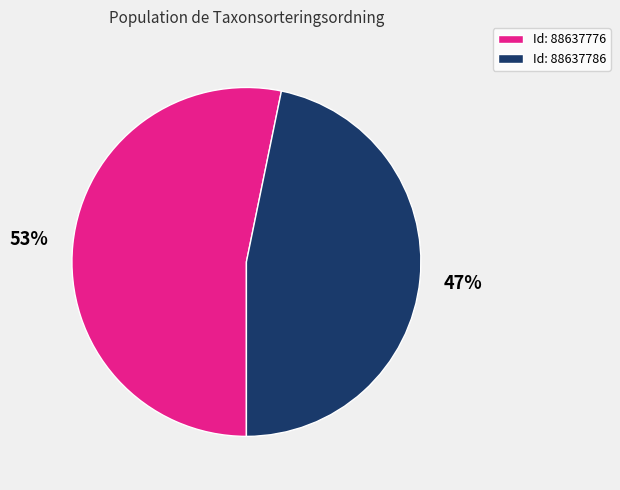

To the nearest percent, what is the difference between the largest and smallest slice percentages?

6%